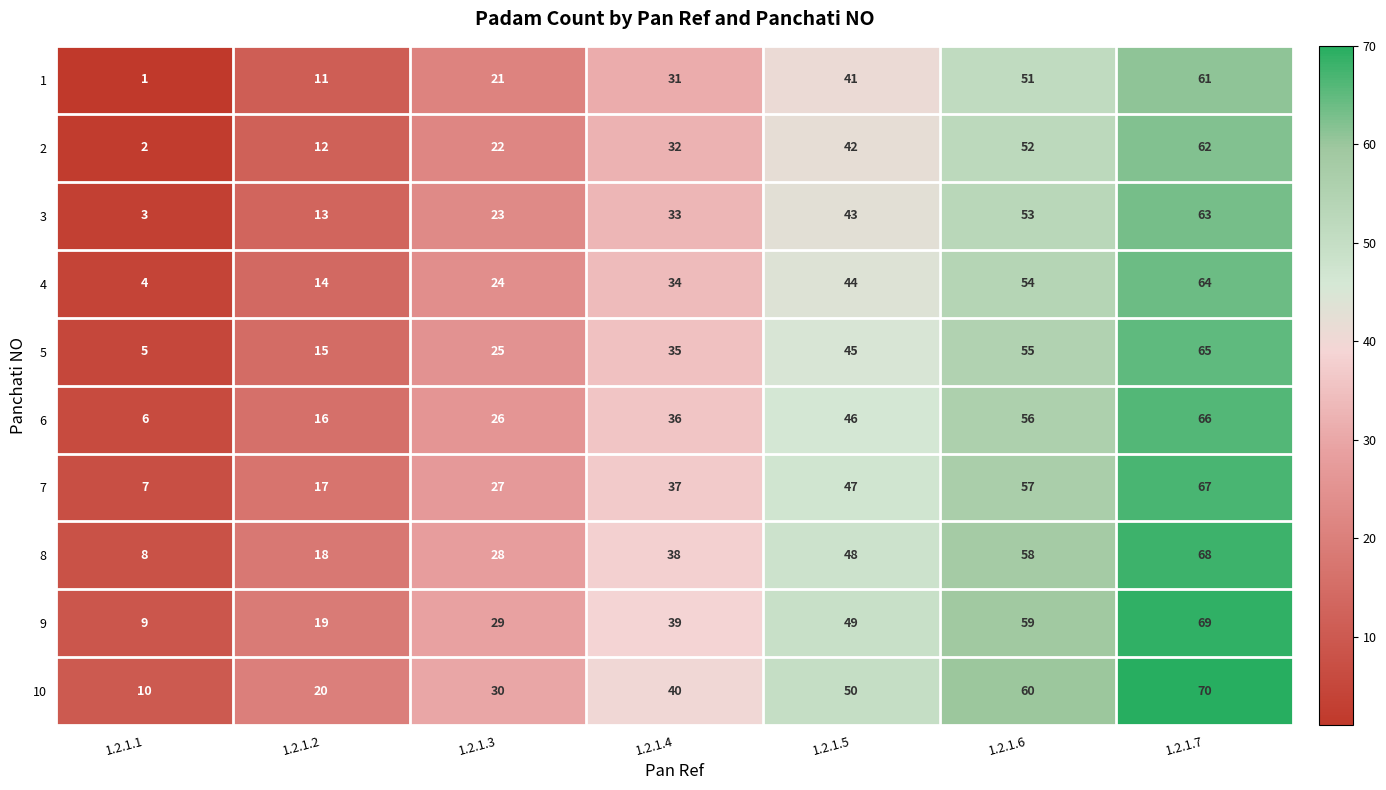

Is it true that 2 equals 91 at 1.2.1.6?

False